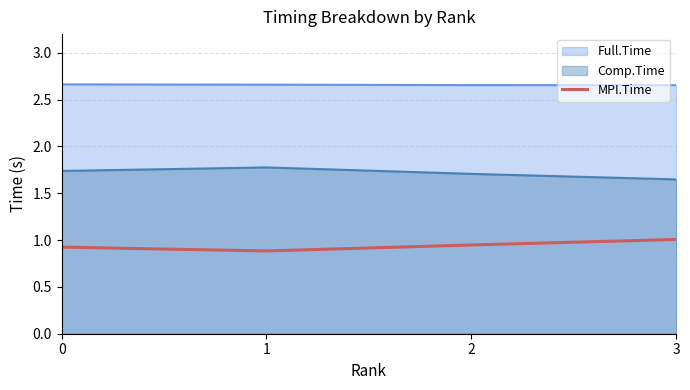

Is the value of Comp.Time at 3 greater than the value of Full.Time at 0?

No